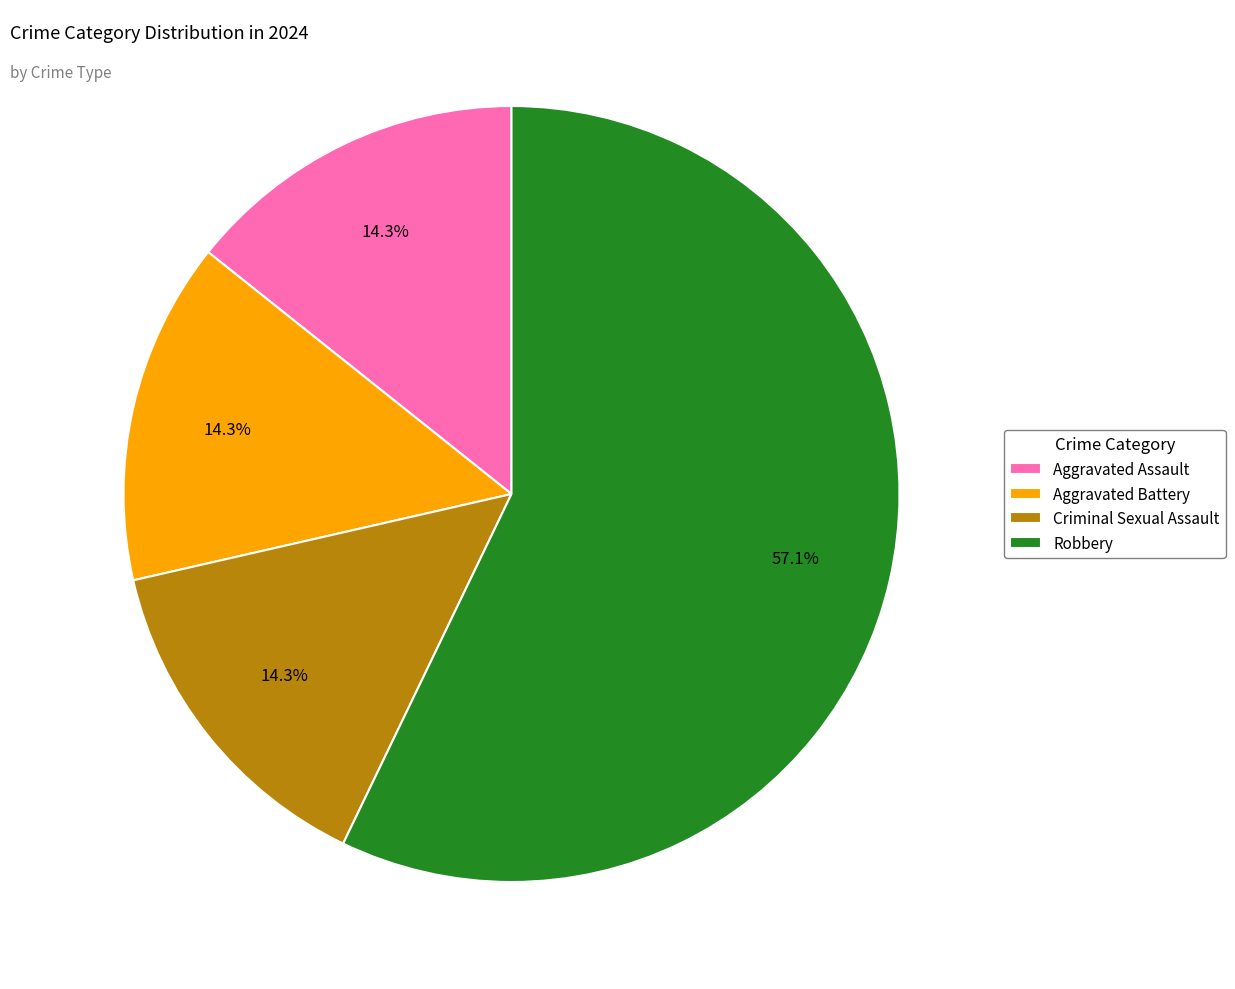

How many slices are in this pie chart?

4